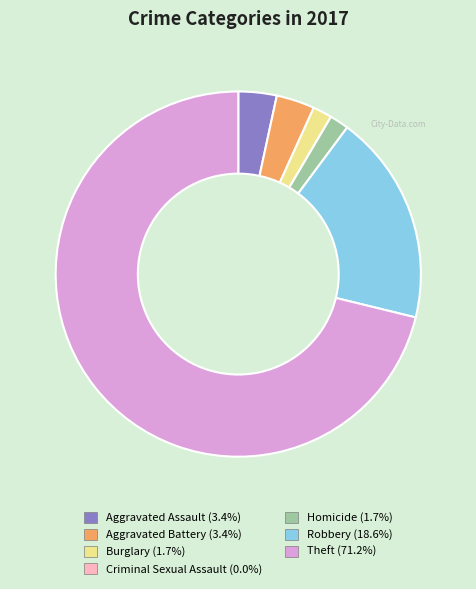

Is there a majority slice in this chart?

Yes